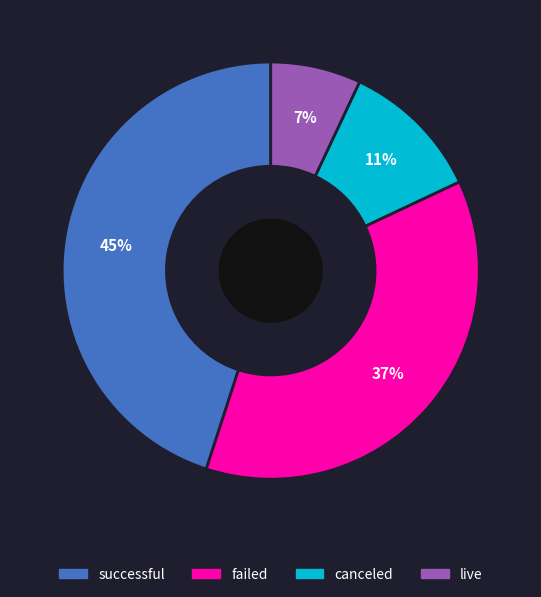

How many slices are in this pie chart?

4